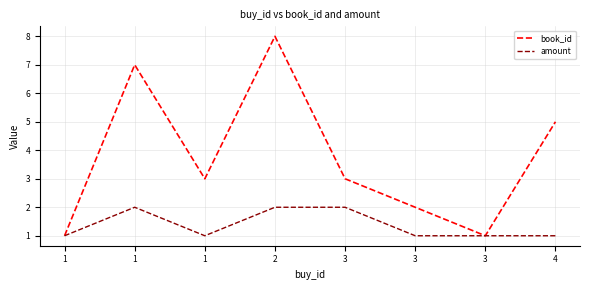

What is the maximum value shown in the chart?

8